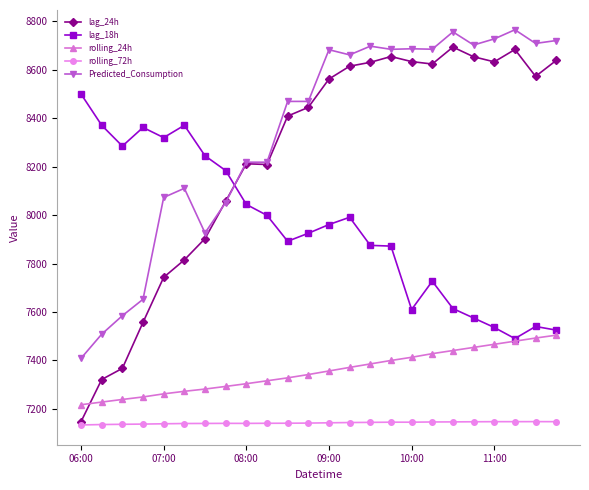

True or false: lag_24h and rolling_24h cross at least once.

True